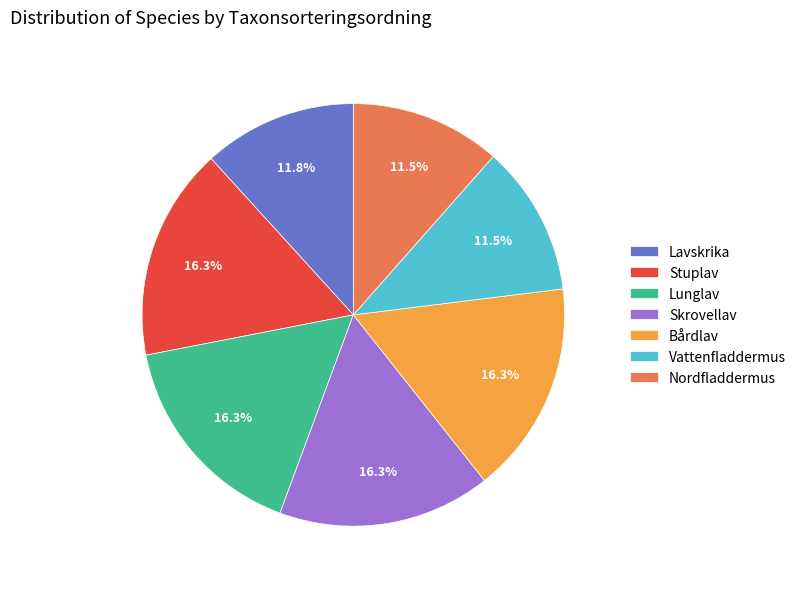

The Skrovellav slice represents 16% of the pie. True or false?

True